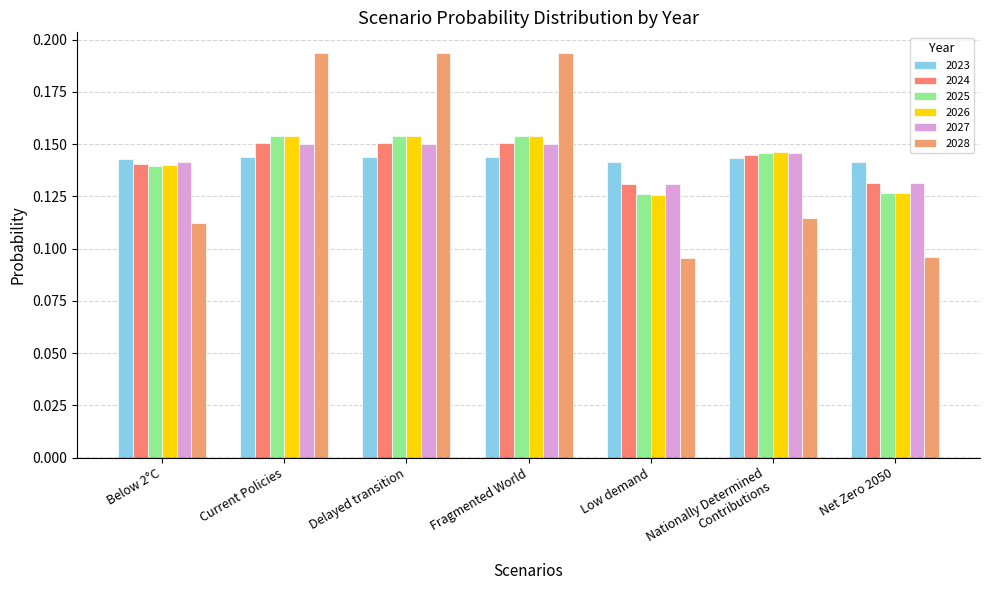

What is the approximate value of 2023 at Nationally Determined
Contributions?

0.1